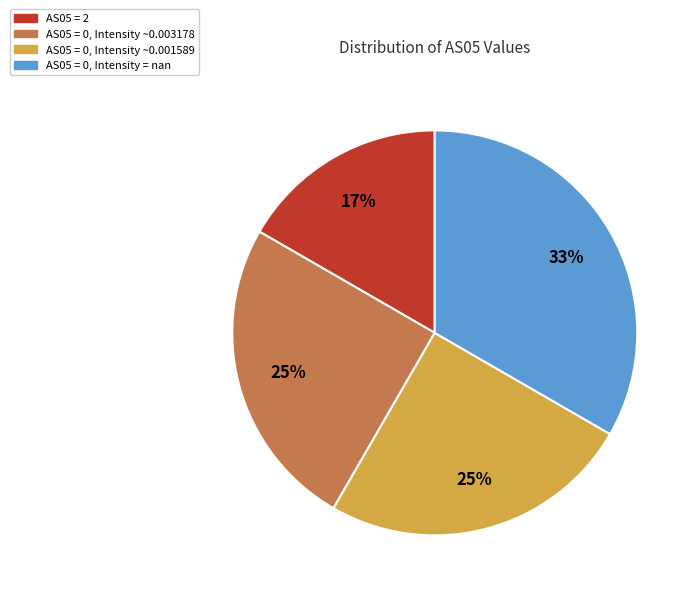

Does any single category account for the majority?

No